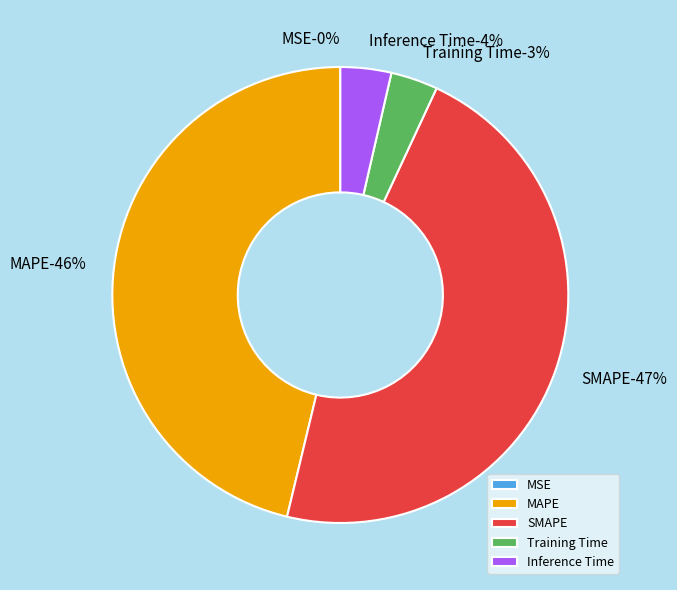

Does any single category account for the majority?

No